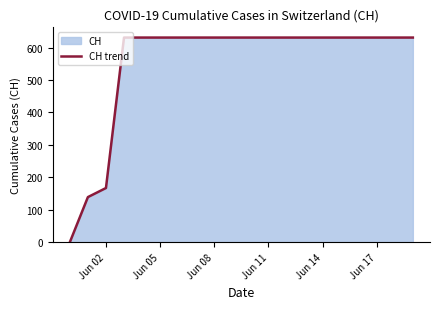

Is it true that the value at Jun 02 is 167?

True